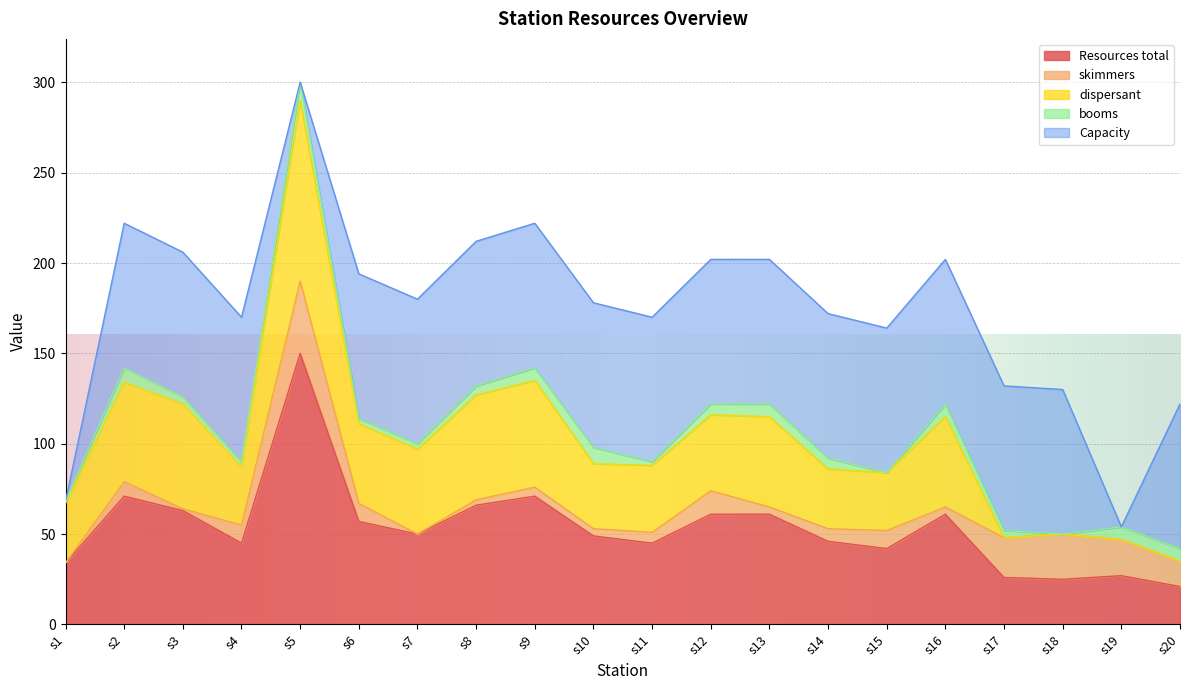

What is the difference between the Resources total values at s1 and s17?

8